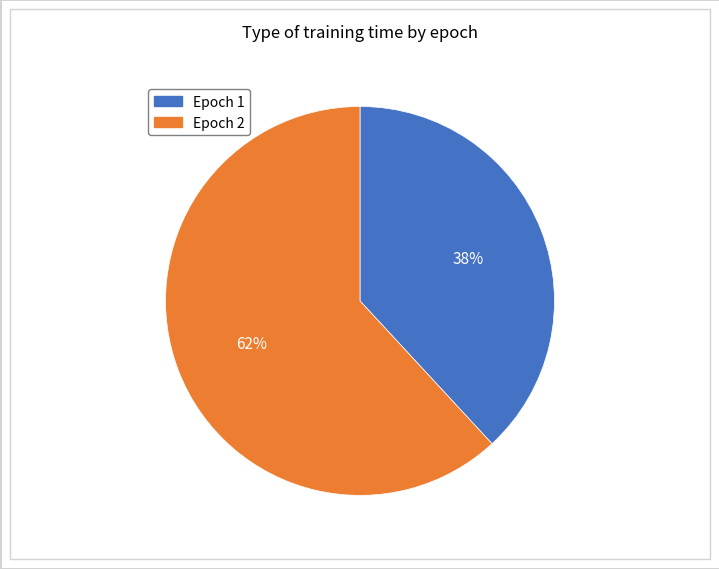

To the nearest percent, what is the difference between the largest and smallest slice percentages?

24%